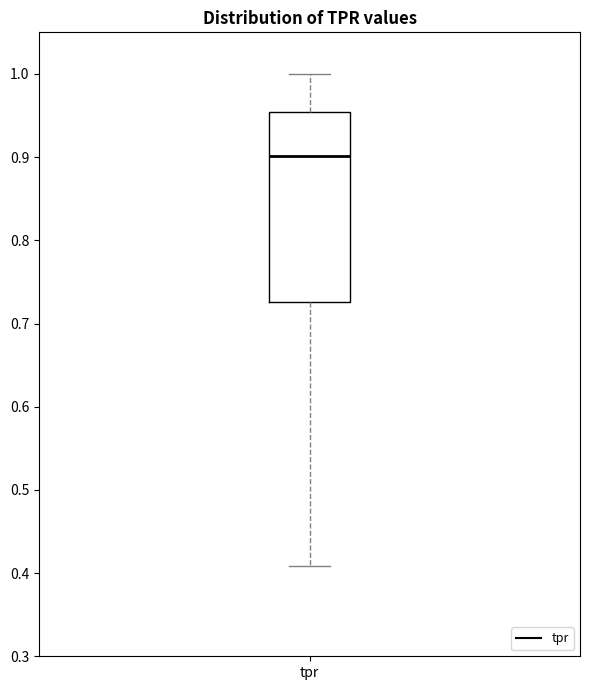

Transcribe this box plot: give where the median line is, the range the box spans, and where the two whiskers end, as read against the y-axis. The values are not printed on the chart, so give them approximately, as read against the axis.

median 0.90, box 0.73 to 0.95, whiskers 0.41 to 1.00